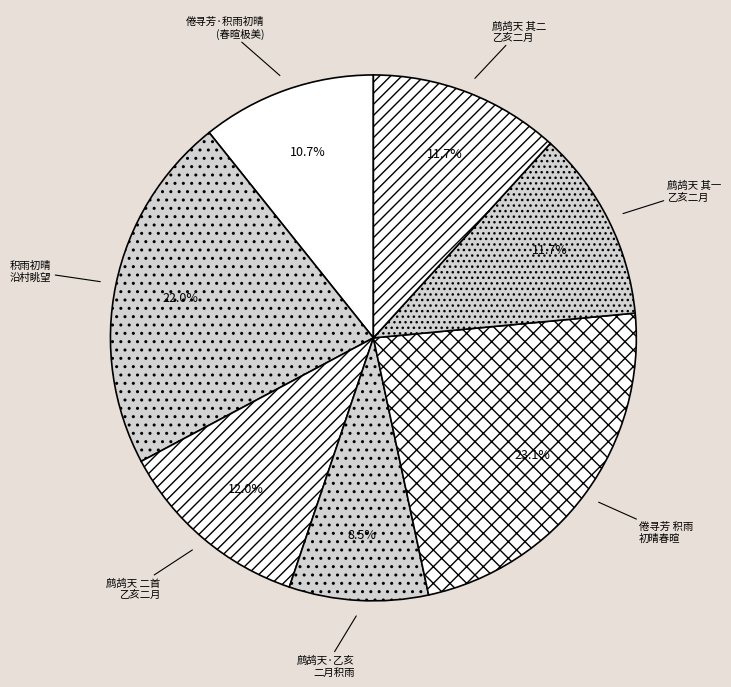

Count the number of slices in the pie.

7